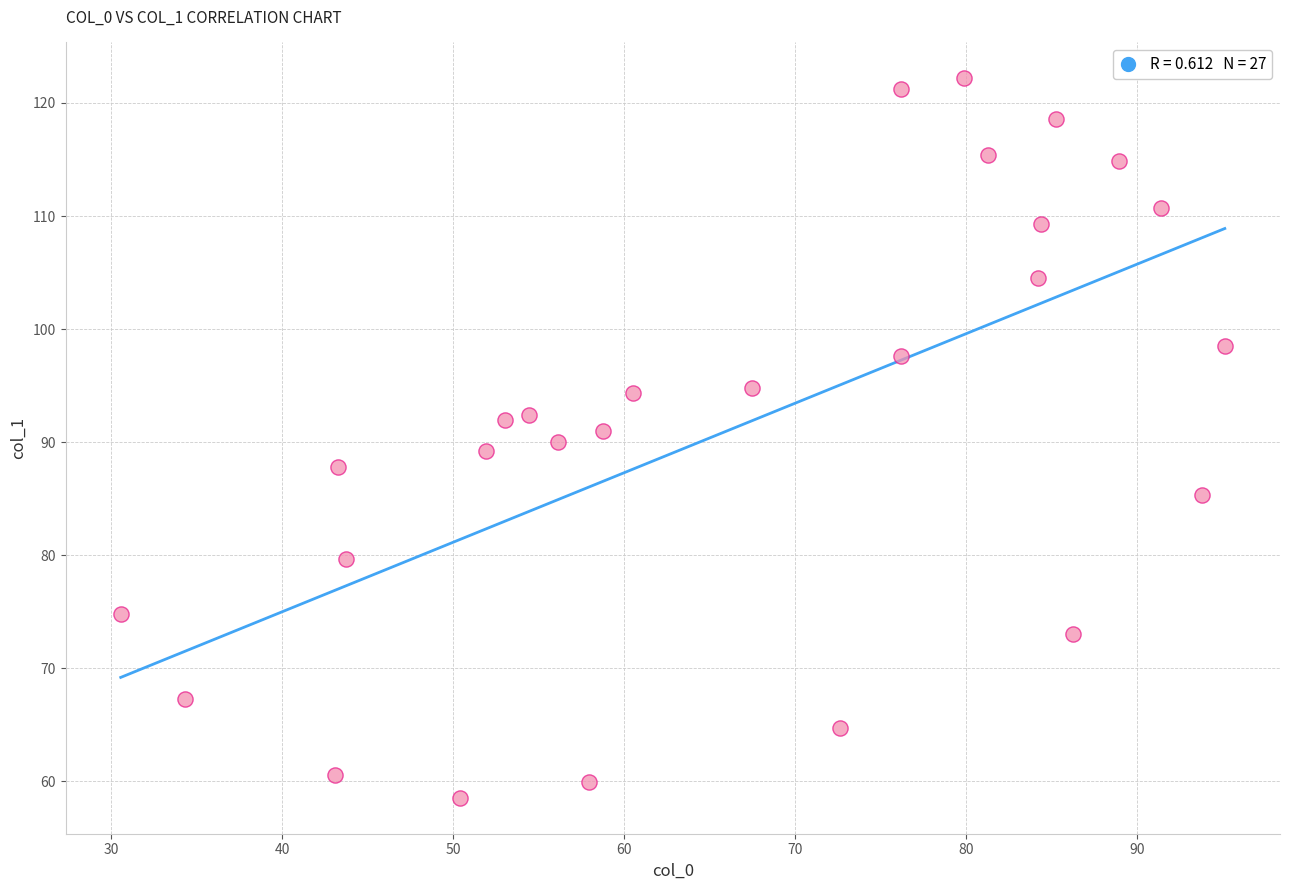

What is the range of X values (max minus min)?

64.6